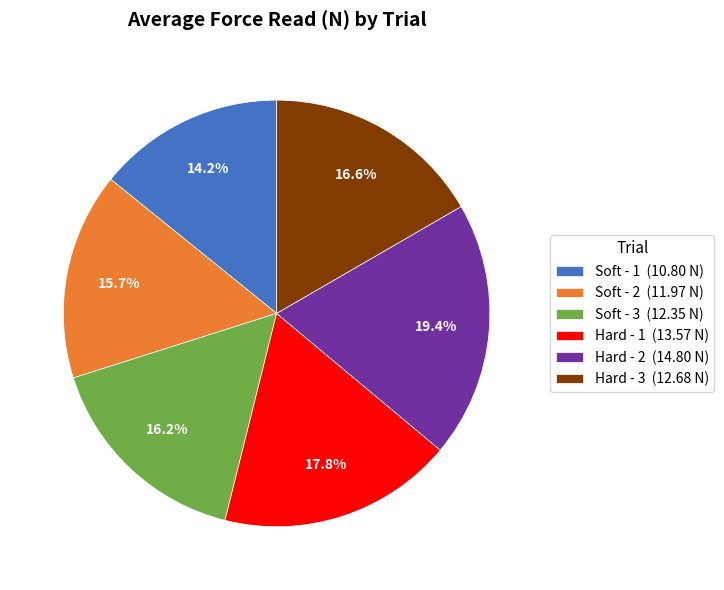

To the nearest percent, what percentage of the pie is Soft - 3?

16%